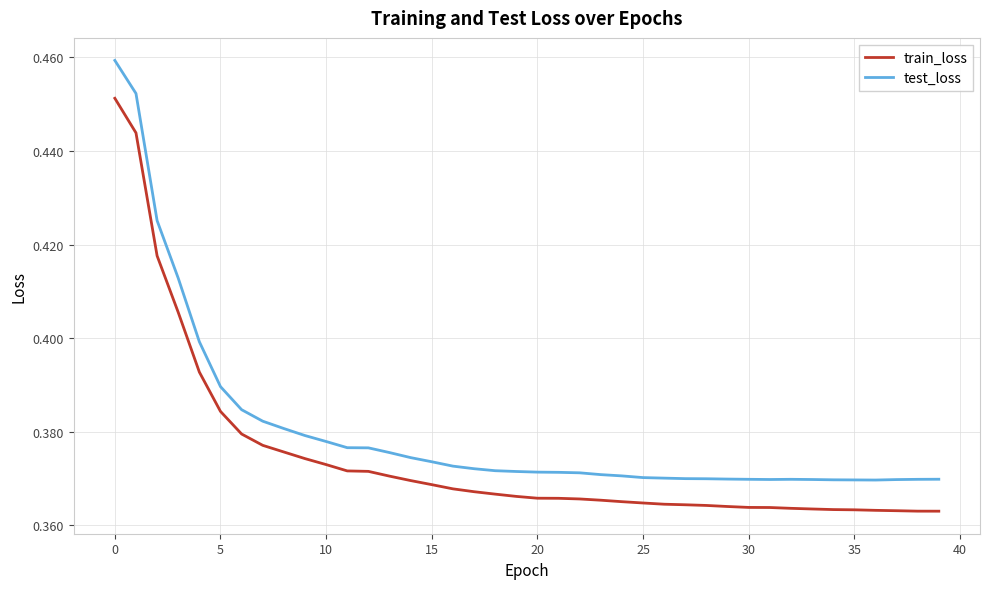

Rank the series by their maximum value, from highest to lowest.

test_loss, train_loss